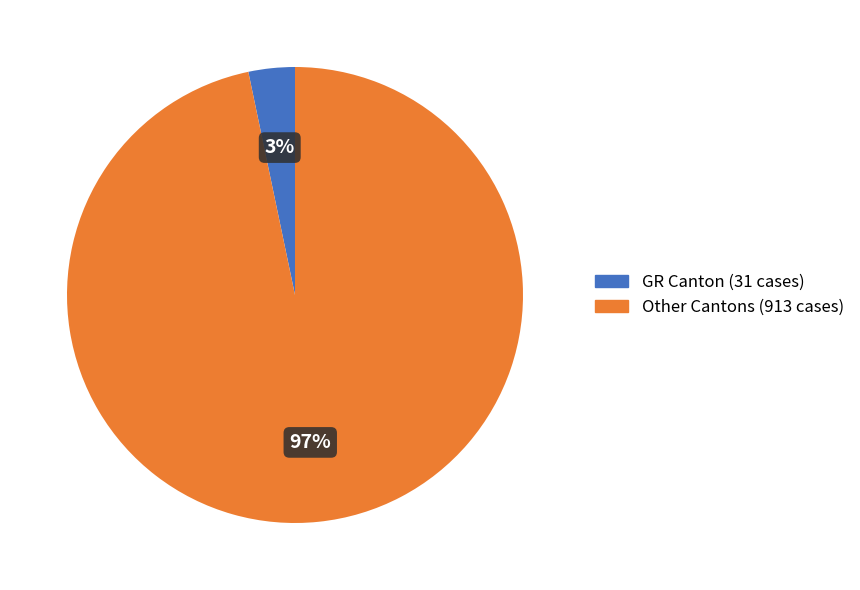

Which category has the smallest portion of the pie?

GR Canton (31 cases)